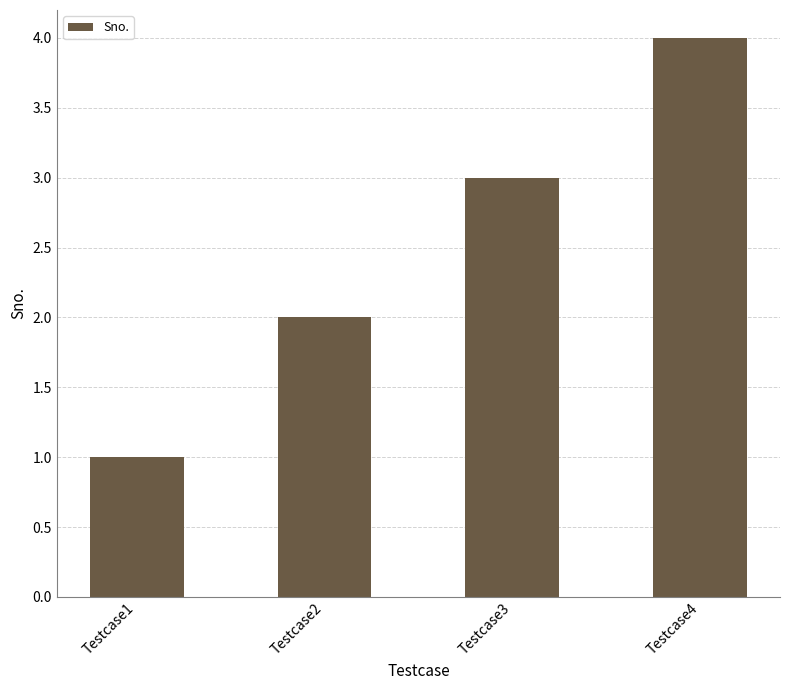

What is the sum of the values at Testcase2 and Testcase3?

5